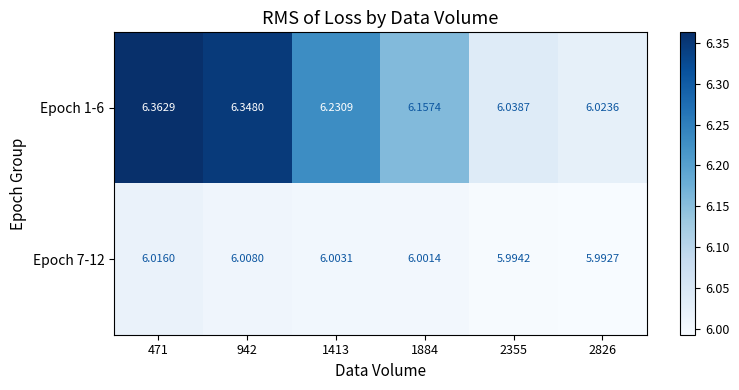

Rank the series by their average value, from lowest to highest.

Epoch 7-12, Epoch 1-6